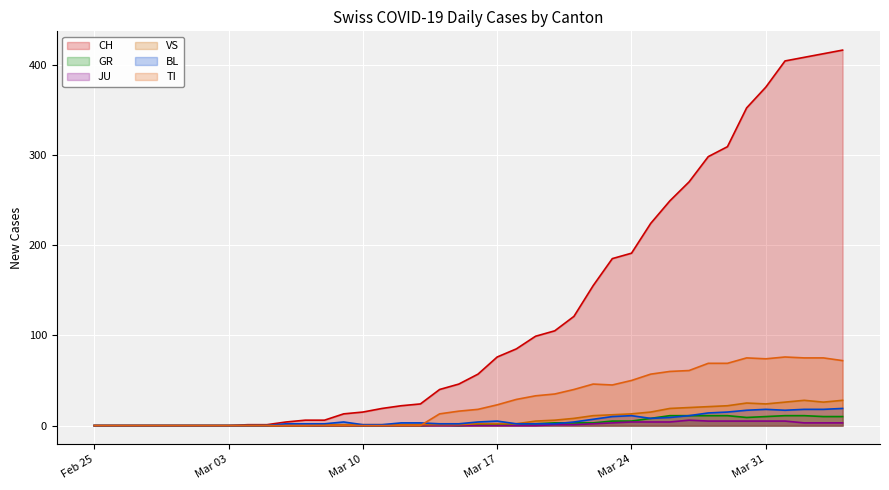

Which series has the largest total across all categories?

CH